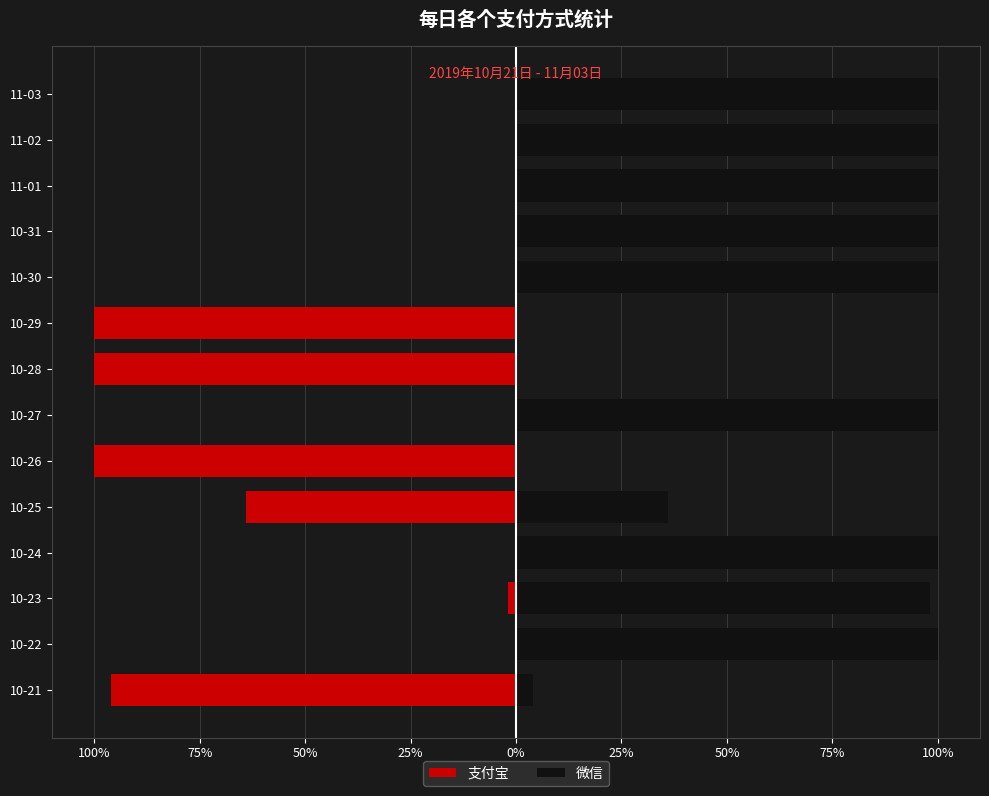

The 微信 series shows 158.7 at 10-30. True or false?

False